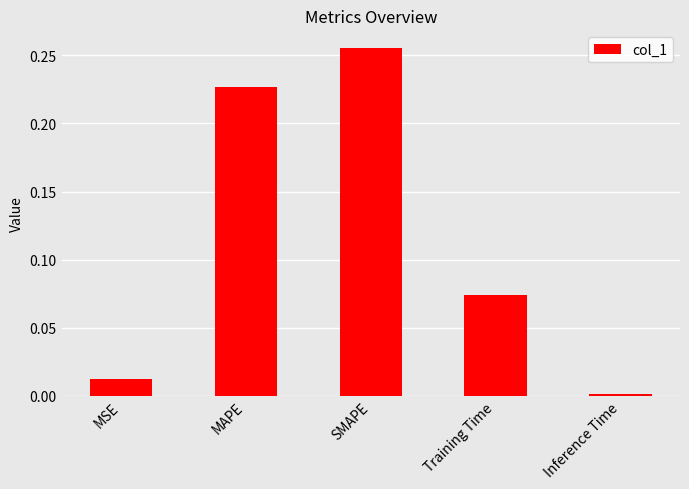

True or false: the data shows 0.0 at Inference Time.

True